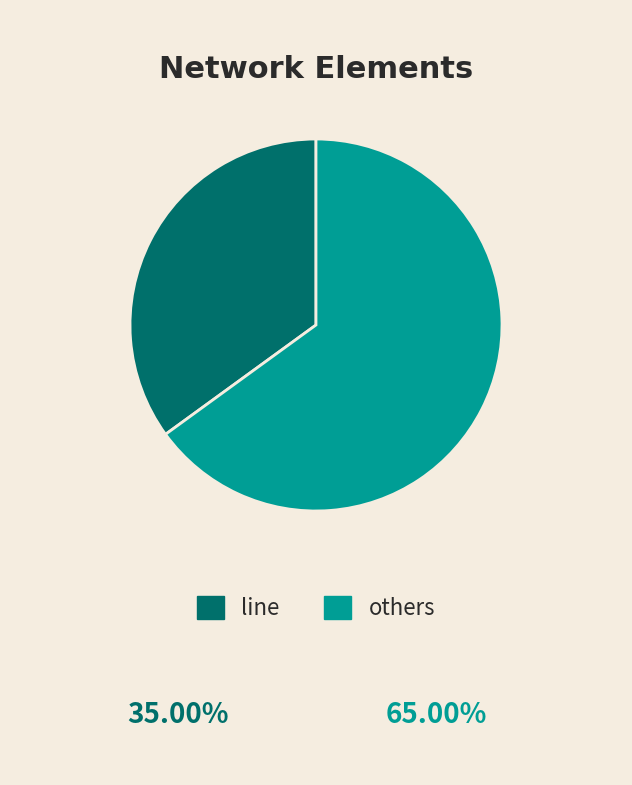

Is the sum of line and others greater than half?

Yes